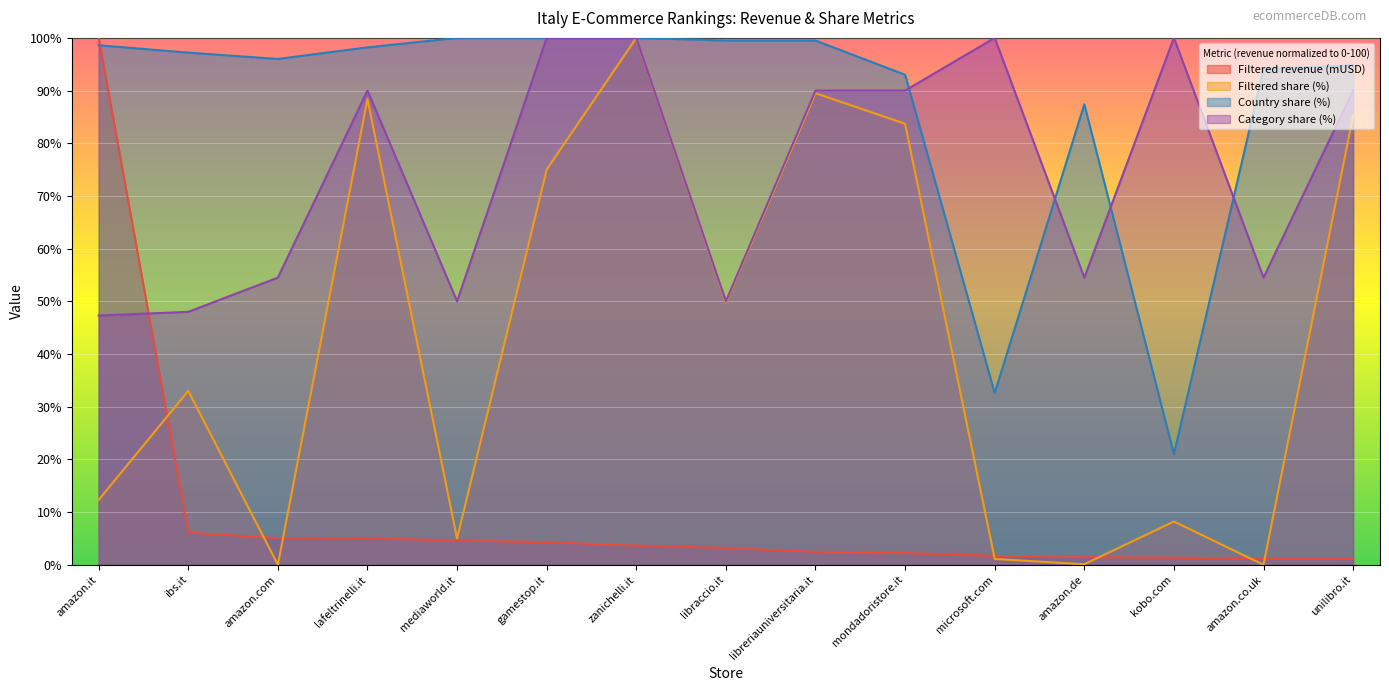

True or false: Filtered revenue (mUSD) has more than 1 points higher than both neighbors.

False